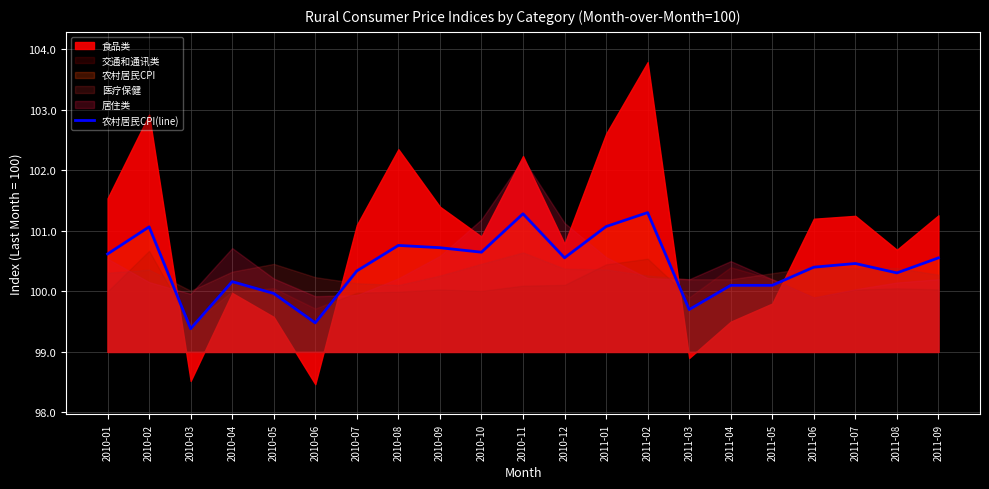

Is it true that 农村居民CPI(line) equals 100.3 at 2010-07?

True